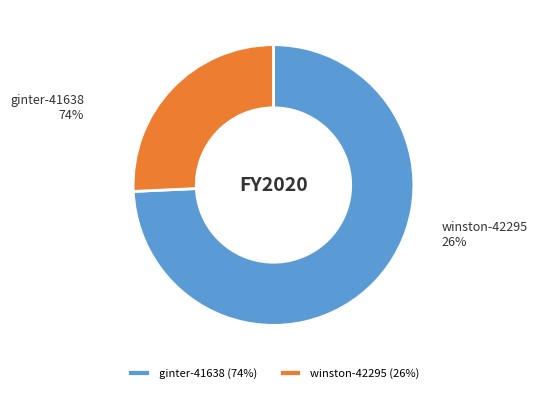

Approximately how many times larger is the value at ginter-41638 compared to winston-42295?

2.9